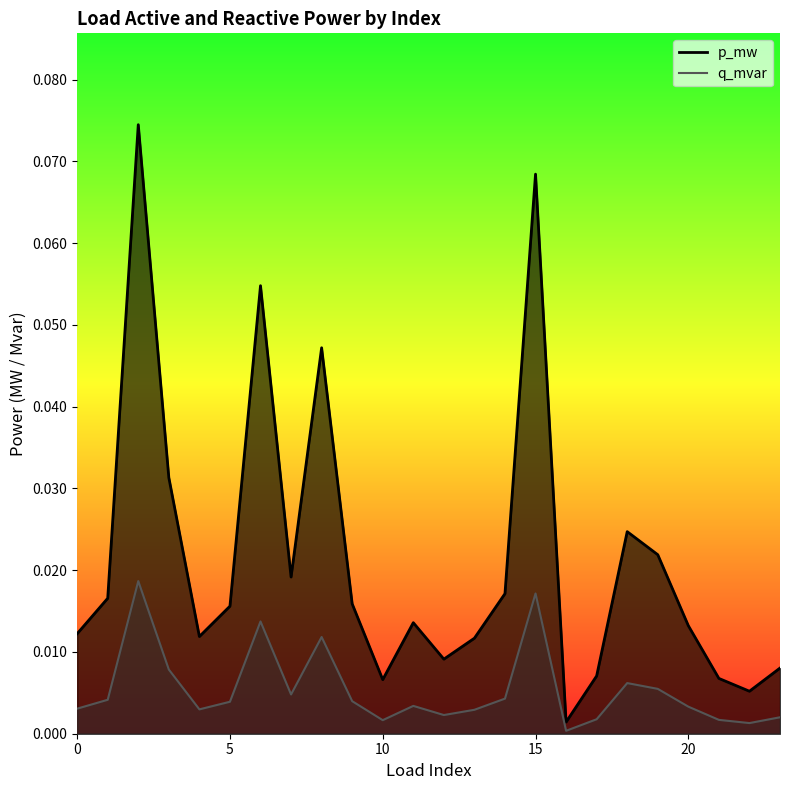

Reading right to left, what are all the values shown in this chart?

p_mw: 0.0	0.0	0.0	0.0	0.0	0.0	0.0	0.0	0.1	0.0	0.0	0.0	0.0	0.0	0.0	0.0	0.0	0.1	0.0	0.0	0.0	0.1	0.0	0.0
q_mvar: 0.0	0.0	0.0	0.0	0.0	0.0	0.0	0.0	0.0	0.0	0.0	0.0	0.0	0.0	0.0	0.0	0.0	0.0	0.0	0.0	0.0	0.0	0.0	0.0